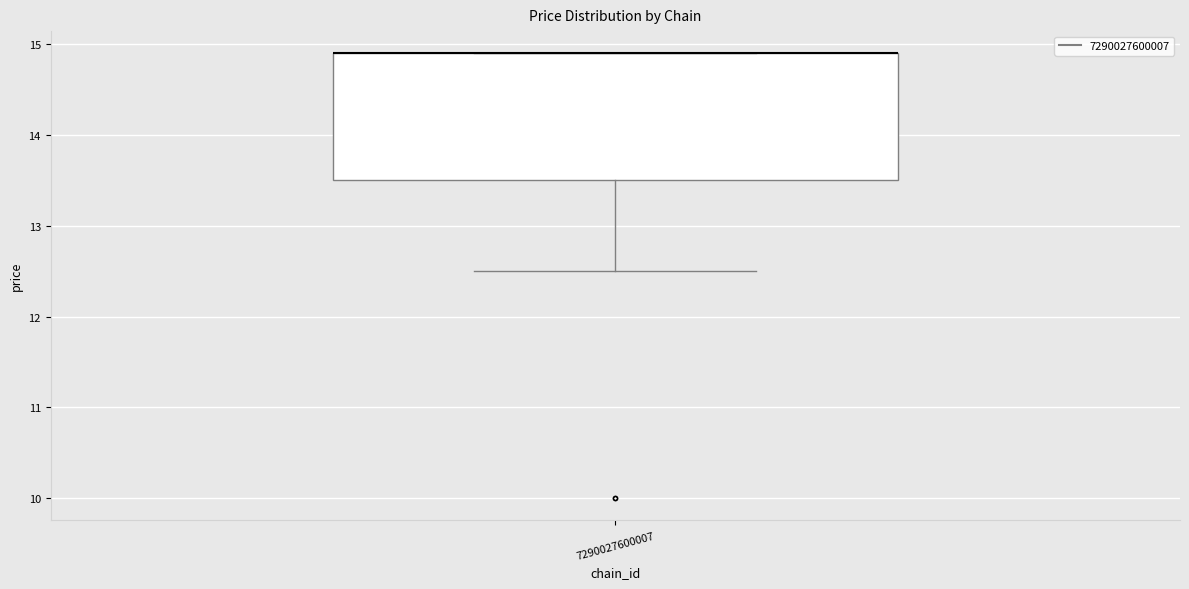

Transcribe this box plot: give where the median line is, the range the box spans, and where the two whiskers end, as read against the y-axis. The values are not printed on the chart, so give them approximately, as read against the axis.

median 14.9 (drawn on the box's upper edge), box 13.5 to 14.9, whiskers 12.5 to 14.9